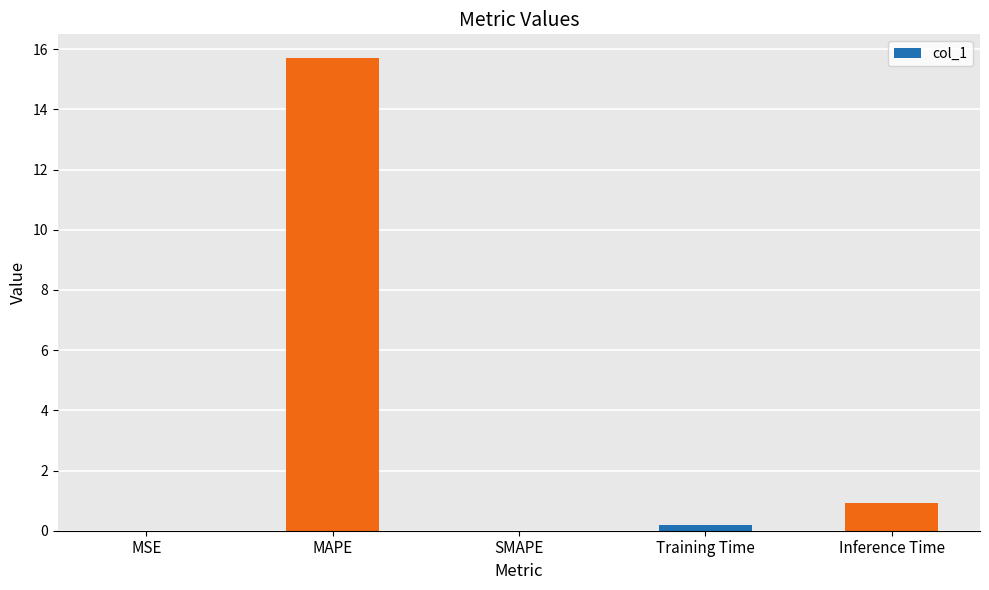

Which label corresponds to the largest value in the chart?

MAPE